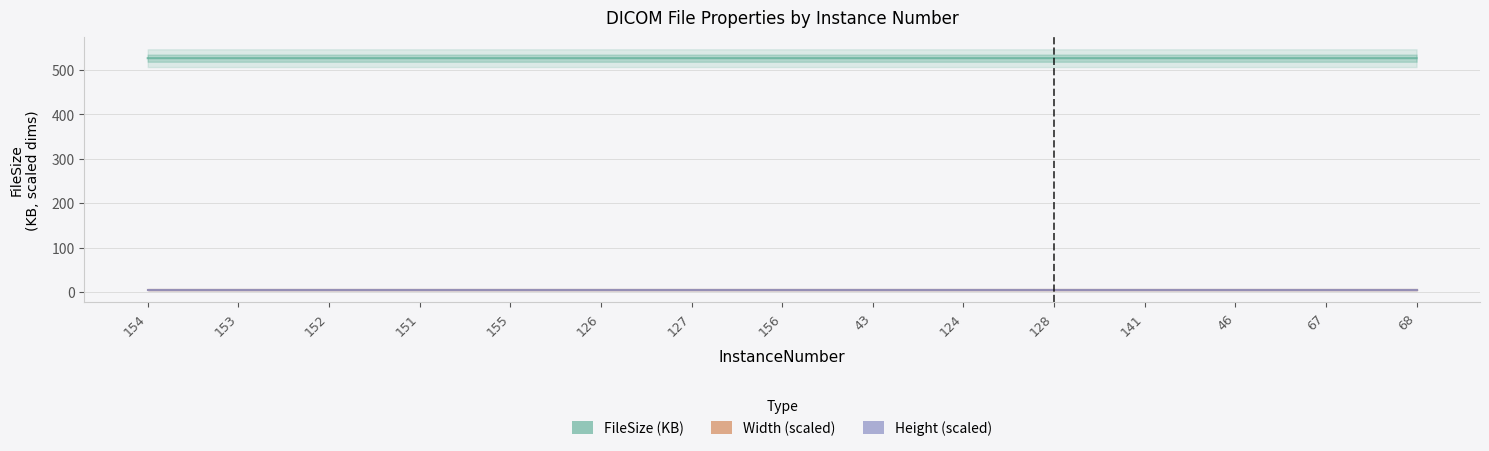

Does the chart have visible grid lines?

Yes